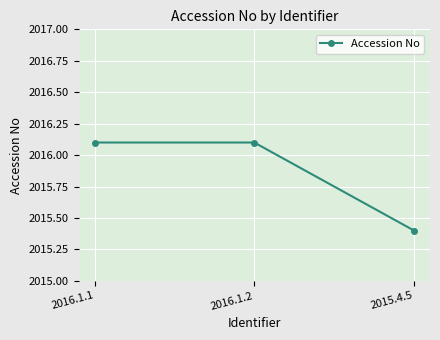

What position from the left is 2016.1.1?

1